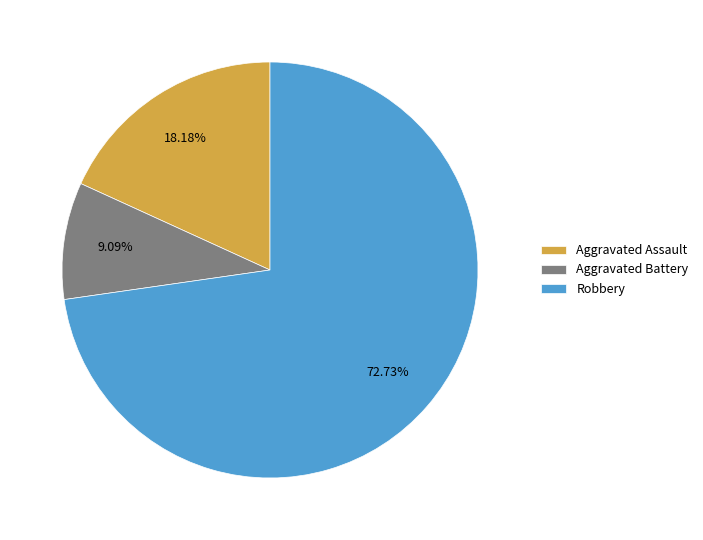

What percentage is NOT represented by Robbery?

27.3%